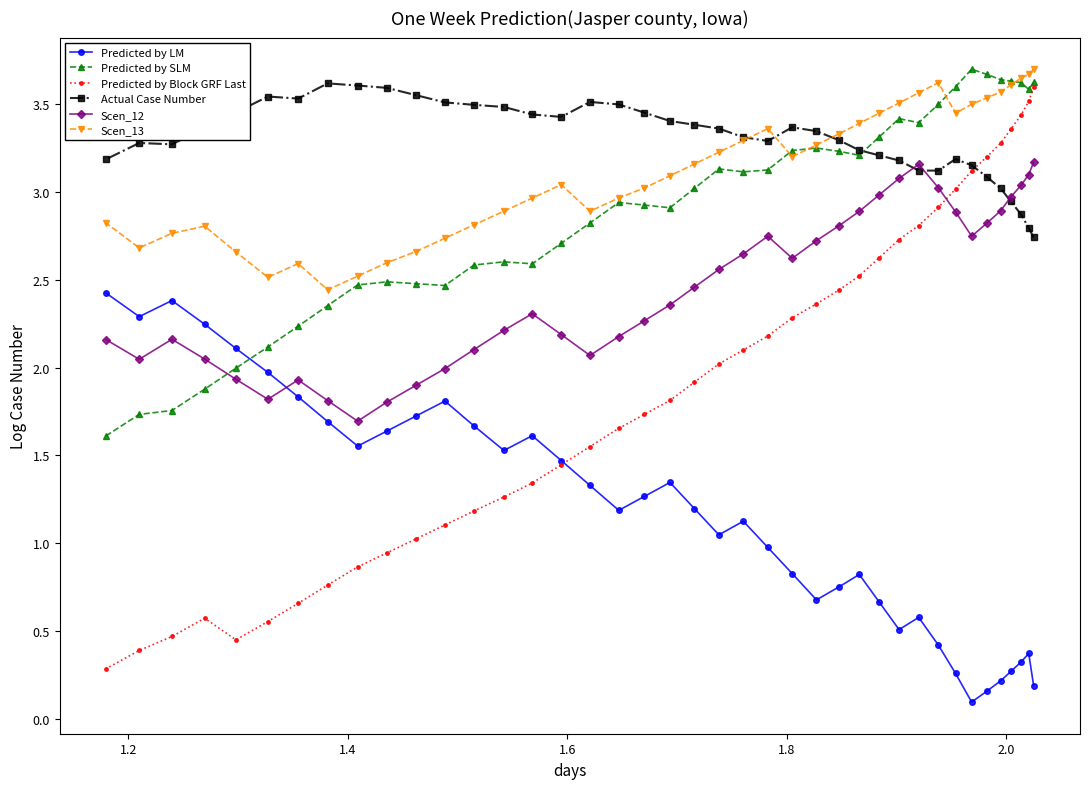

Which series has the largest range (max minus min)?

Predicted by Block GRF Last